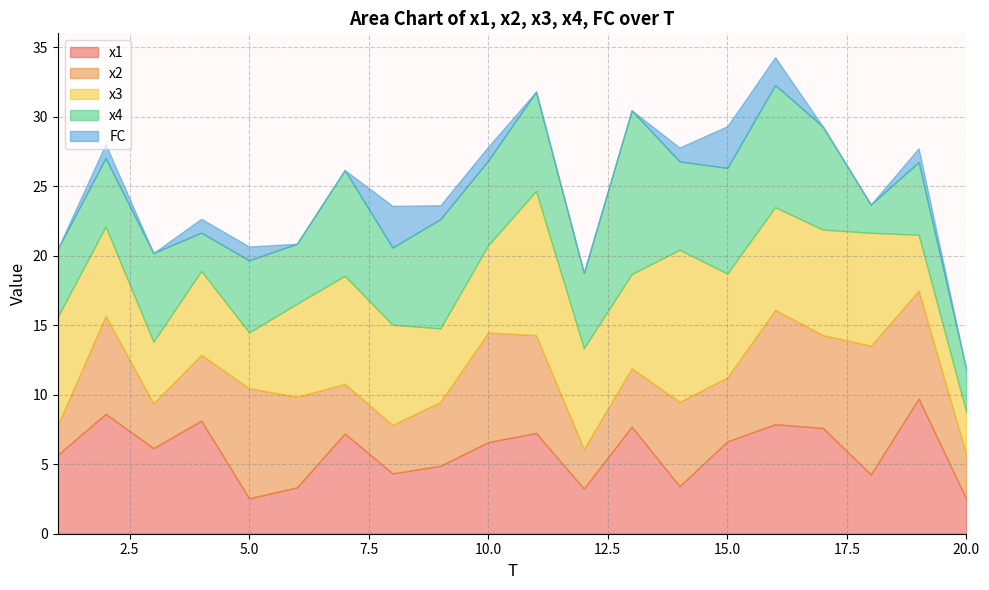

Count the number of categories in the chart.

20